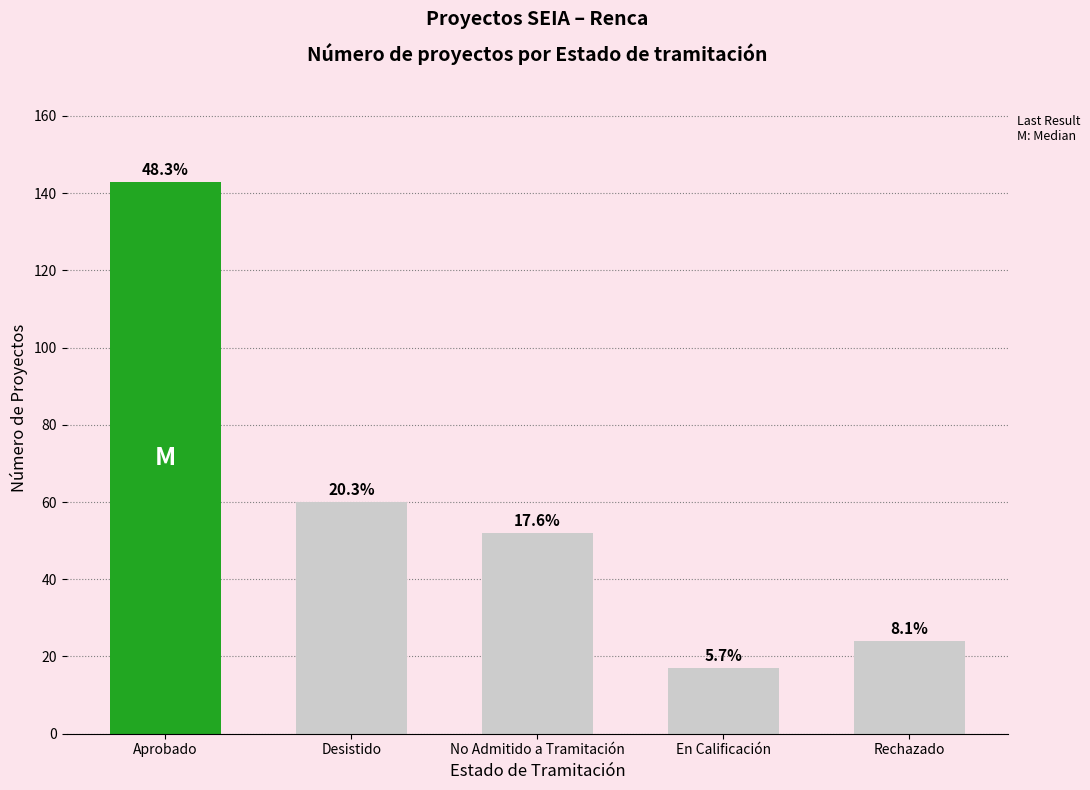

Are the bars horizontal?

No